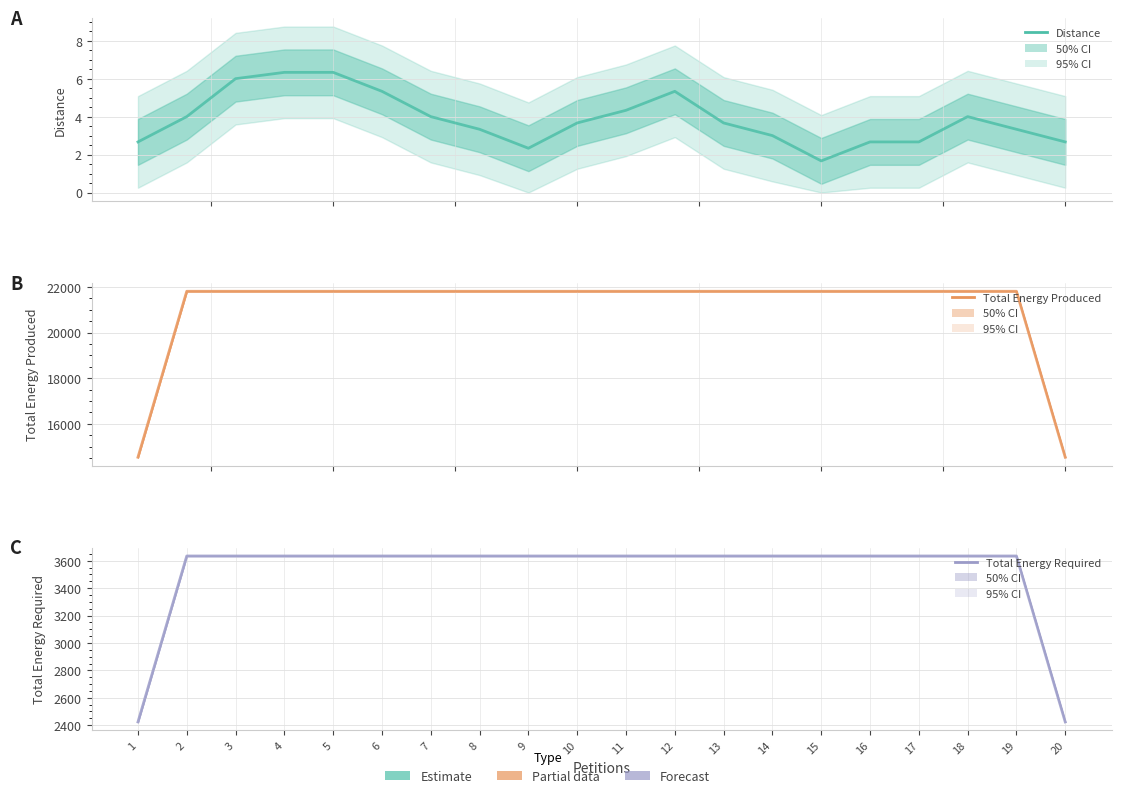

Rank the series by their maximum value, from lowest to highest.

Distance, Total Energy Required, Total Energy Produced